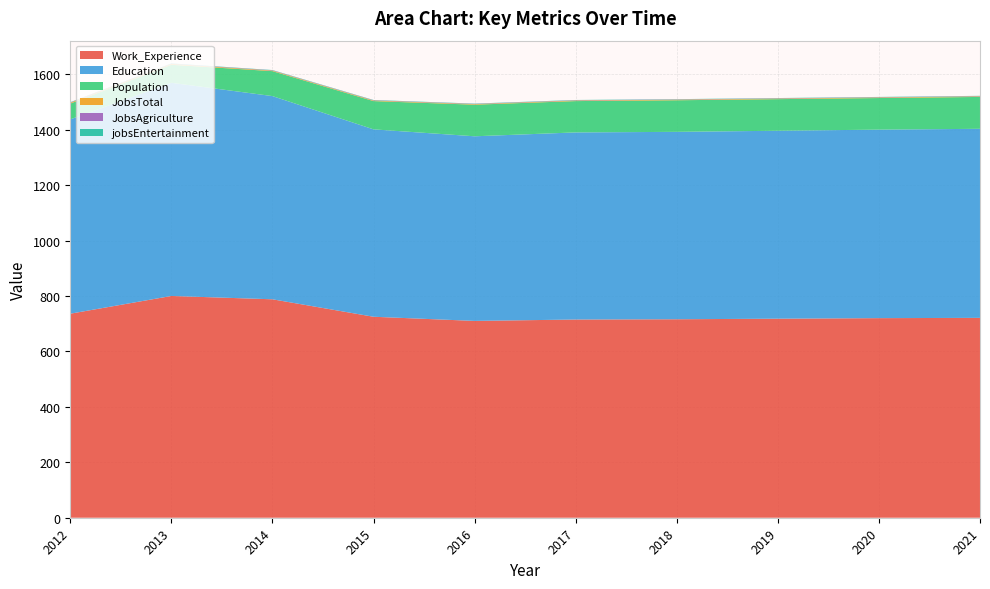

Reading left to right, transcribe all the data shown in this chart.

Work_Experience: 736	800	788	725	710	715	716	718	720	721
Education: 701	769	733	676	666	675	676	678	680	682
Population: 57	65	90	102	114	113	114	114	114	115
JobsTotal: 3	3	2	2	2	2	2	2	2	2
JobsAgriculture: 1	1	1	1	1	1	1	1	1	1
jobsEntertainment: 1	1	1	1	1	1	1	1	1	1